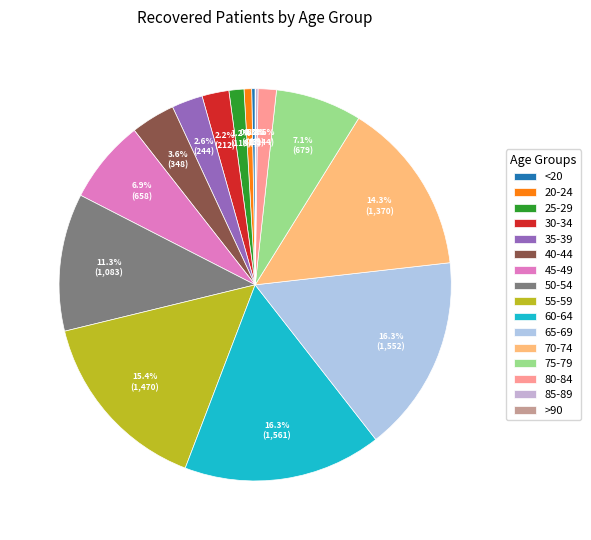

Approximately how many times larger is the value at 45-49 compared to 40-44?

1.9